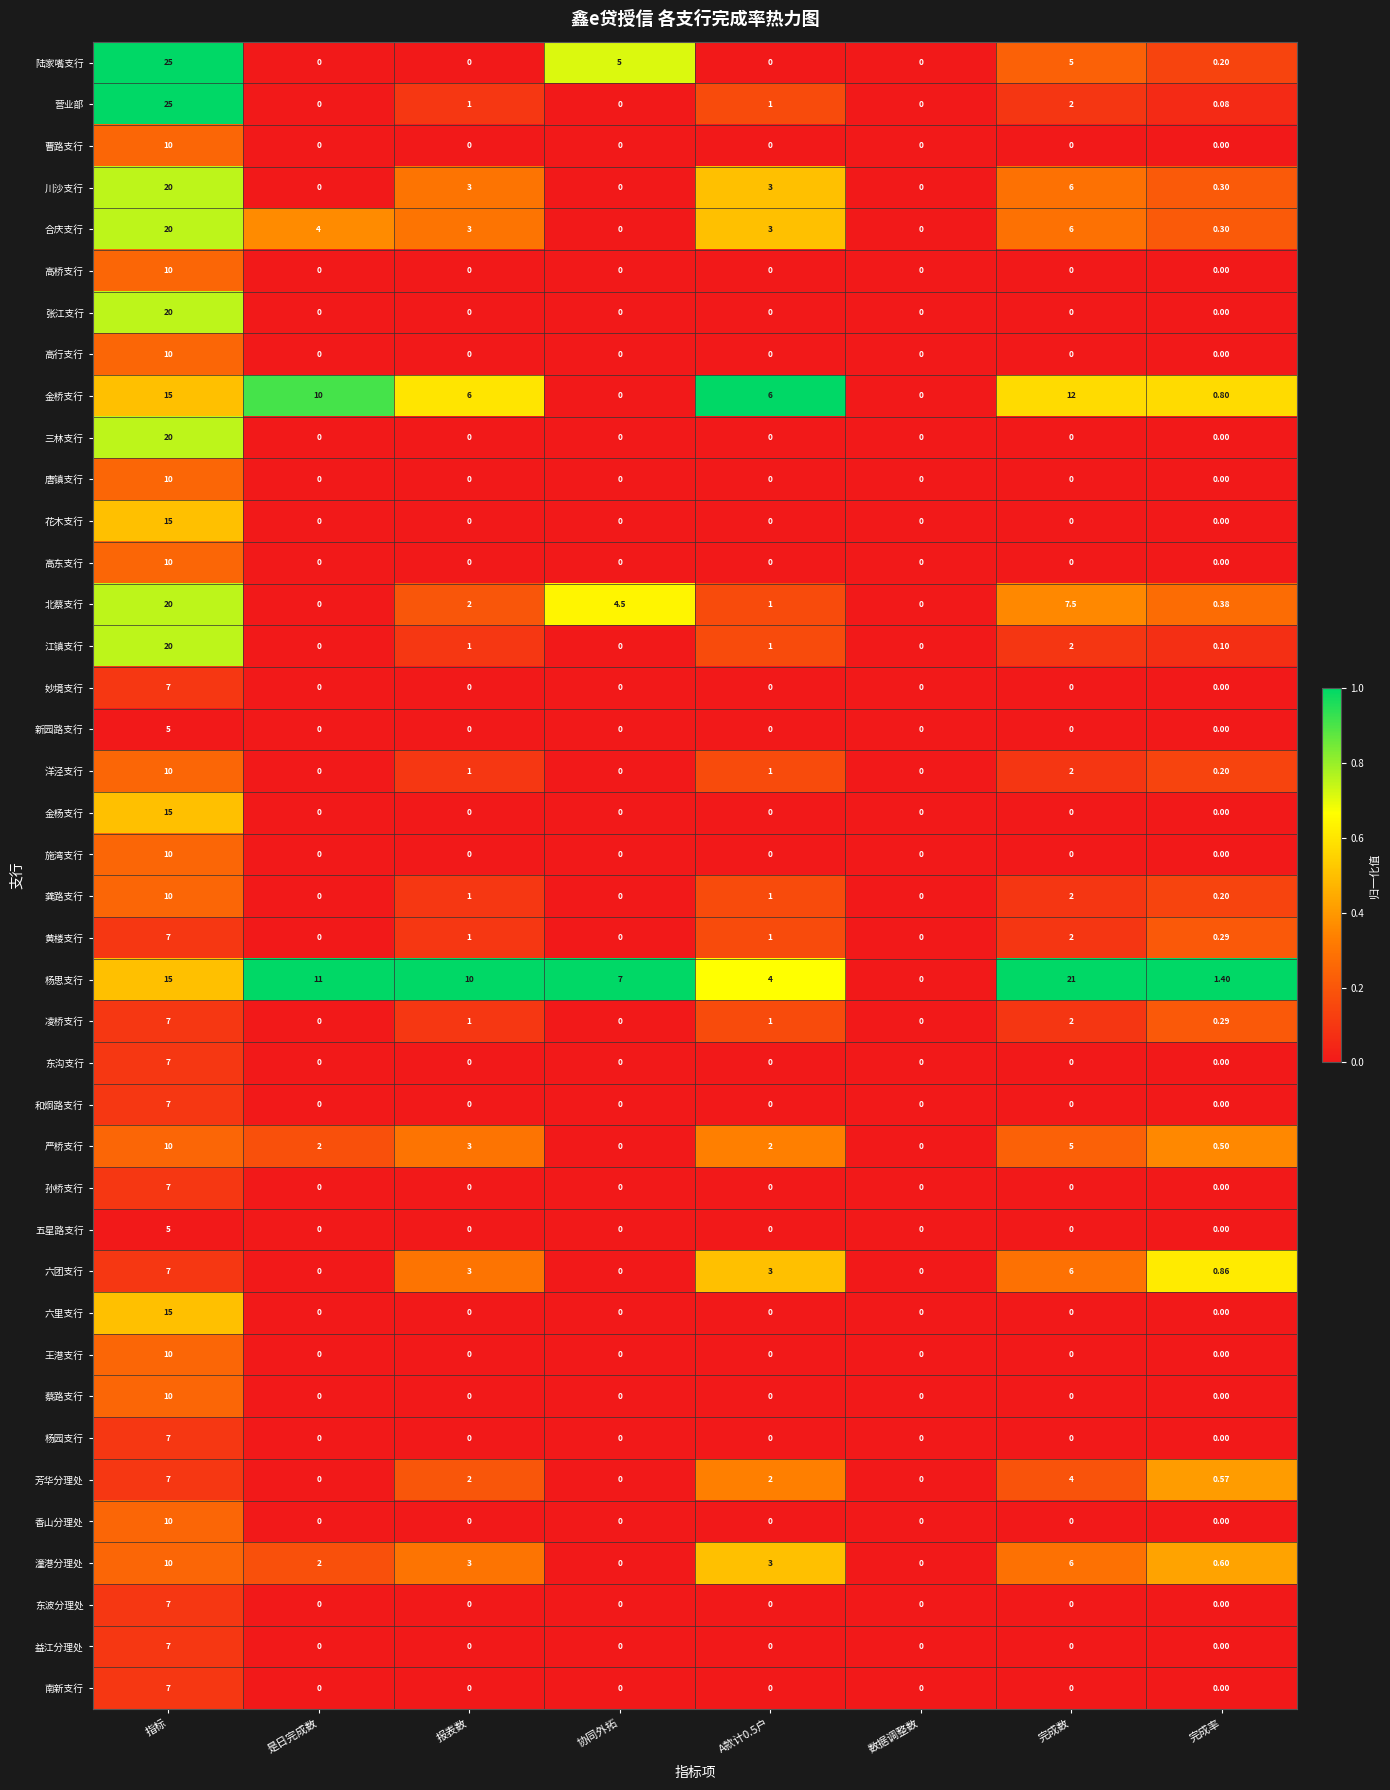

Between A款计0.5户 and 完成率, which series saw the biggest shift?

金桥支行